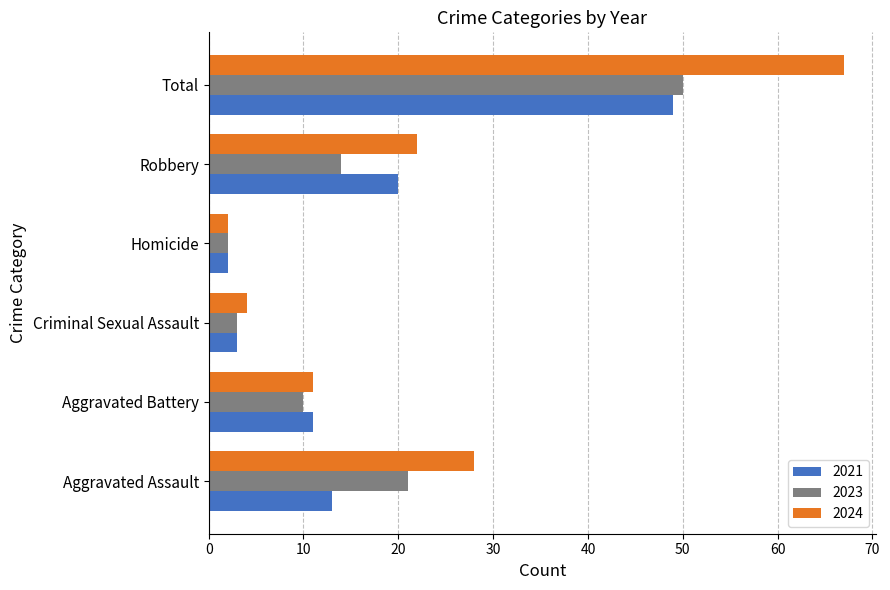

Read the 2024 value at Aggravated Assault.

28